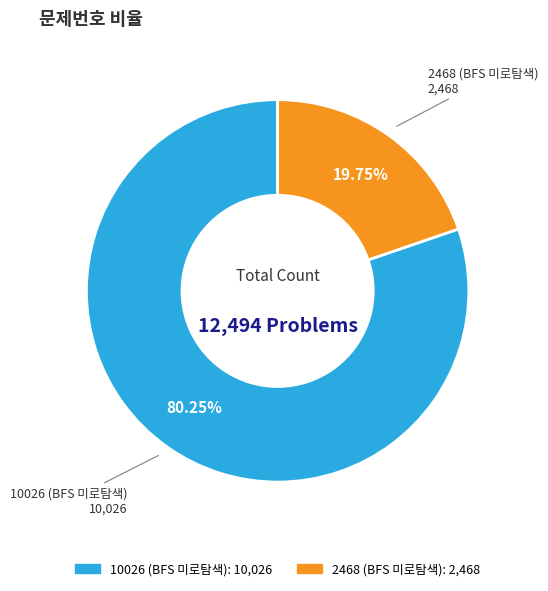

True or false: 10026 (BFS 미로탐색) accounts for 80% of the total.

True